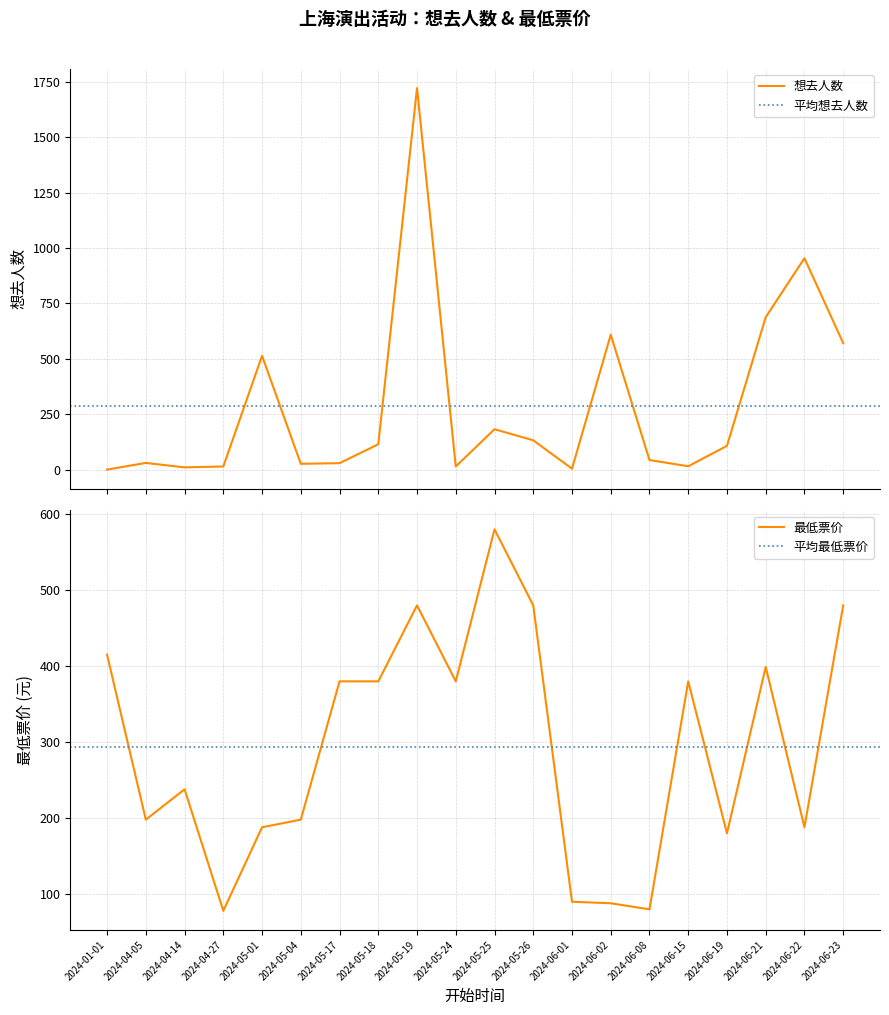

What are all the series names shown in the legend?

想去人数, 最低票价